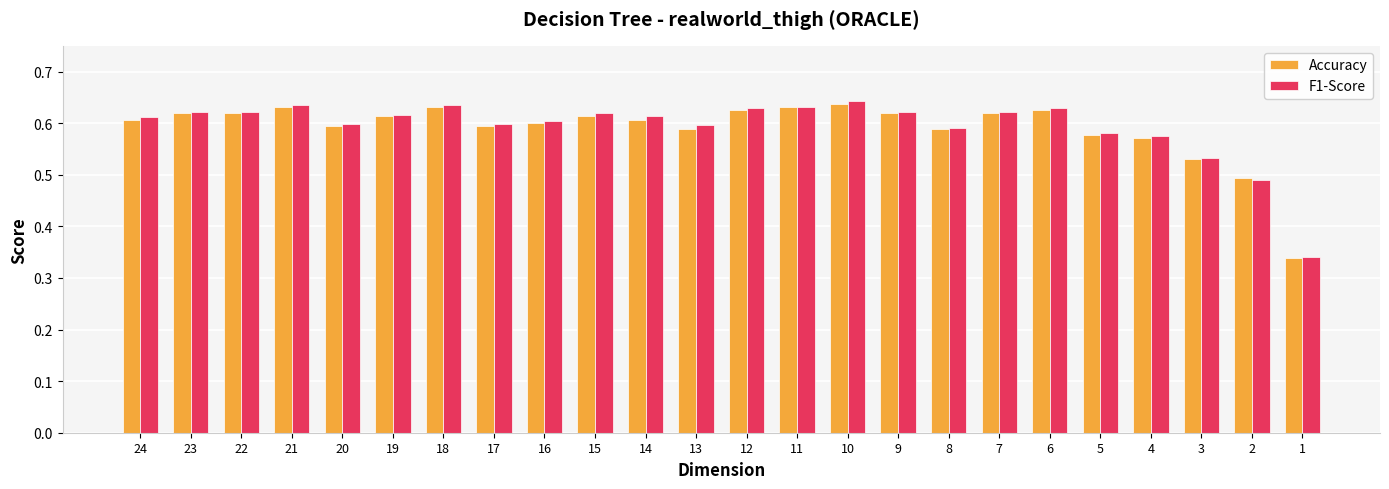

What is the sum of all F1-Score values?

14.3